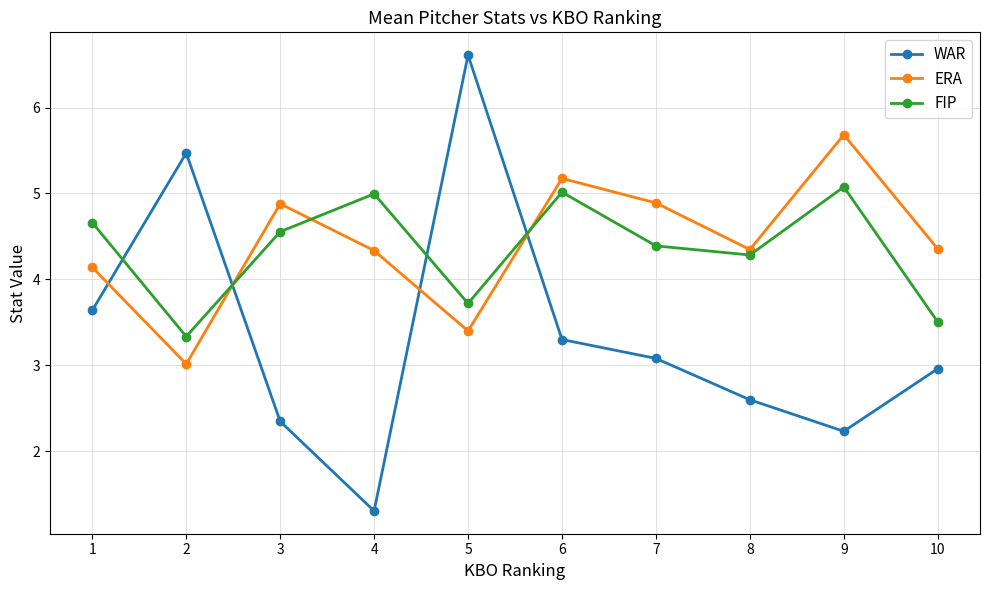

At which label does WAR reach its minimum?

4